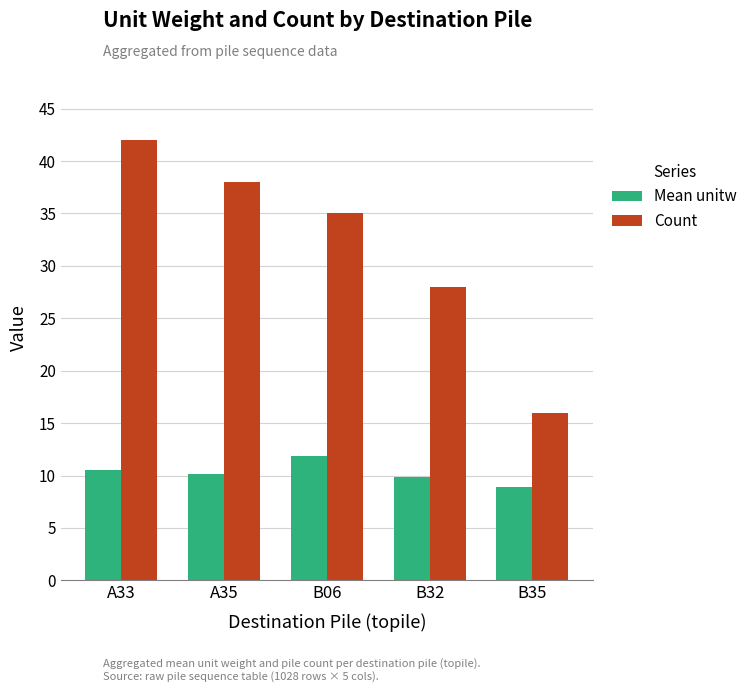

What is the difference between the Mean unitw values at A35 and A33?

0.4